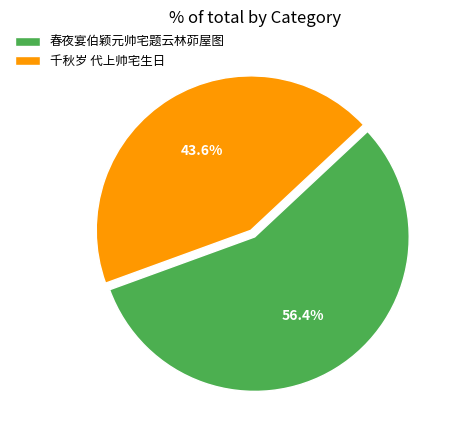

Combined, what portion of the pie is 春夜宴伯颖元帅宅题云林茆屋图 and 千秋岁 代上帅宅生日?

100.0%